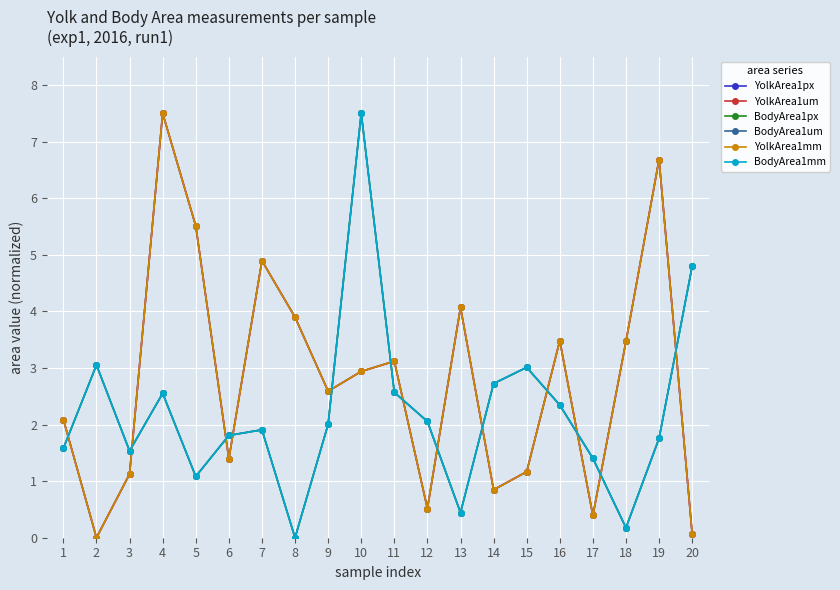

Where do BodyArea1um and YolkArea1px first cross each other?

1 and 2